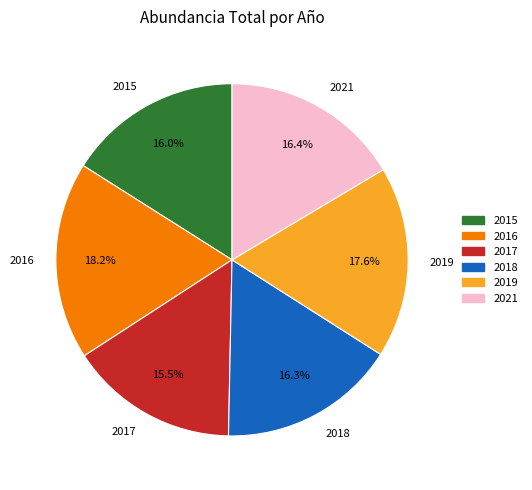

To the nearest percent, what portion does 2021 represent?

16%